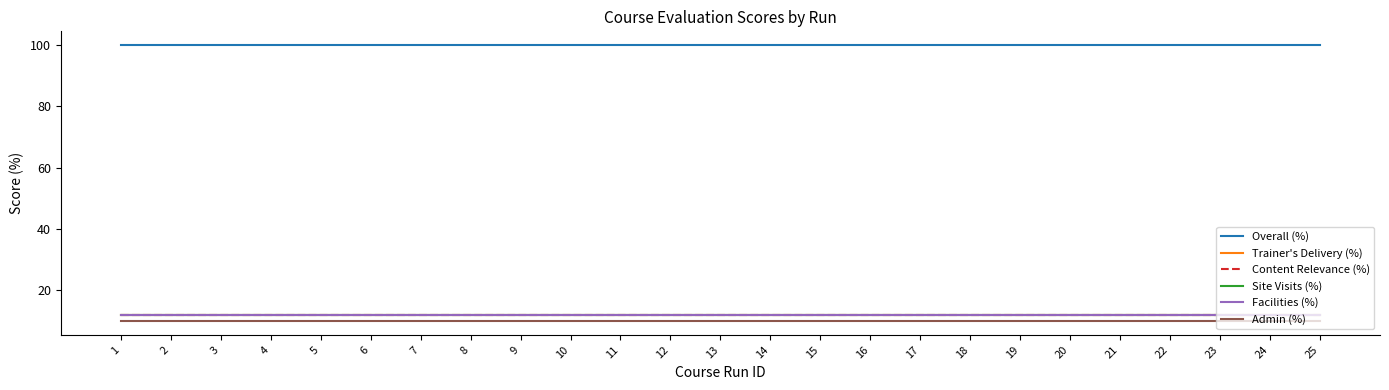

Between 17 and 8, which is larger?

17